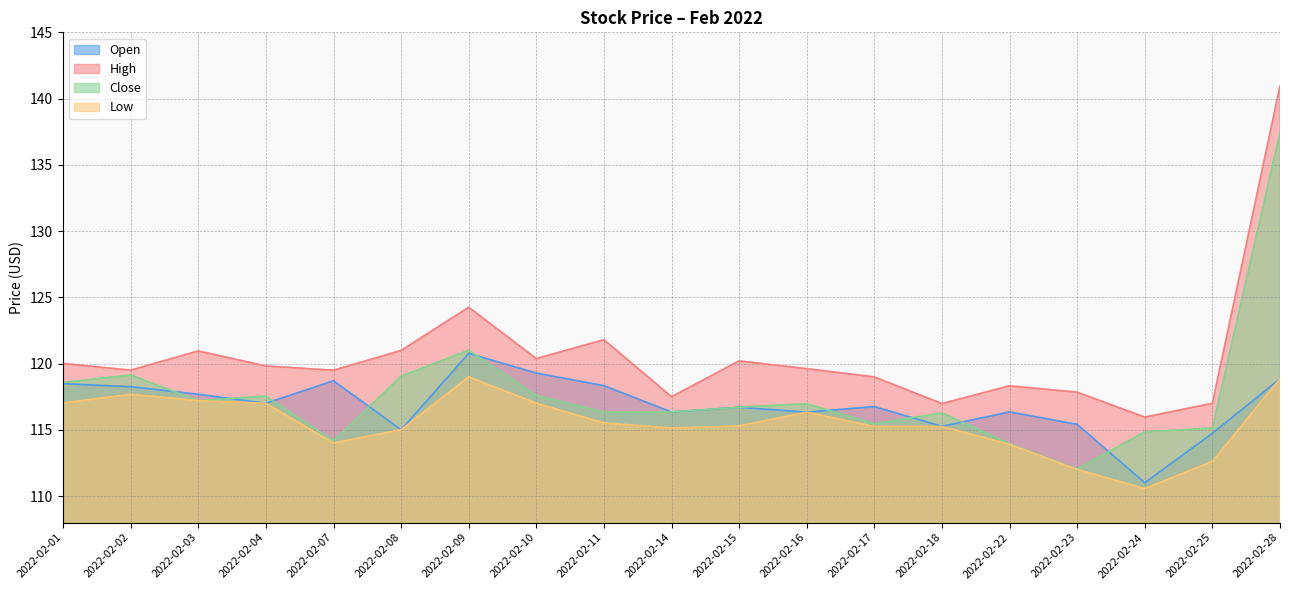

True or false: High and Open intersect in this chart.

False